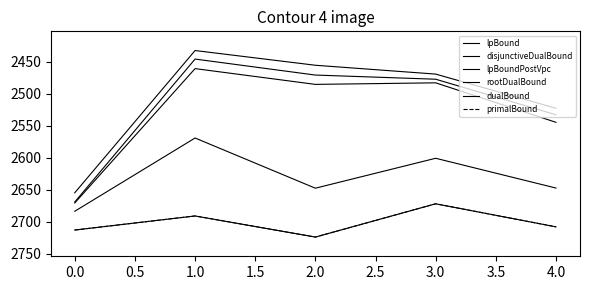

Does the chart display data point markers on the line(s)?

No